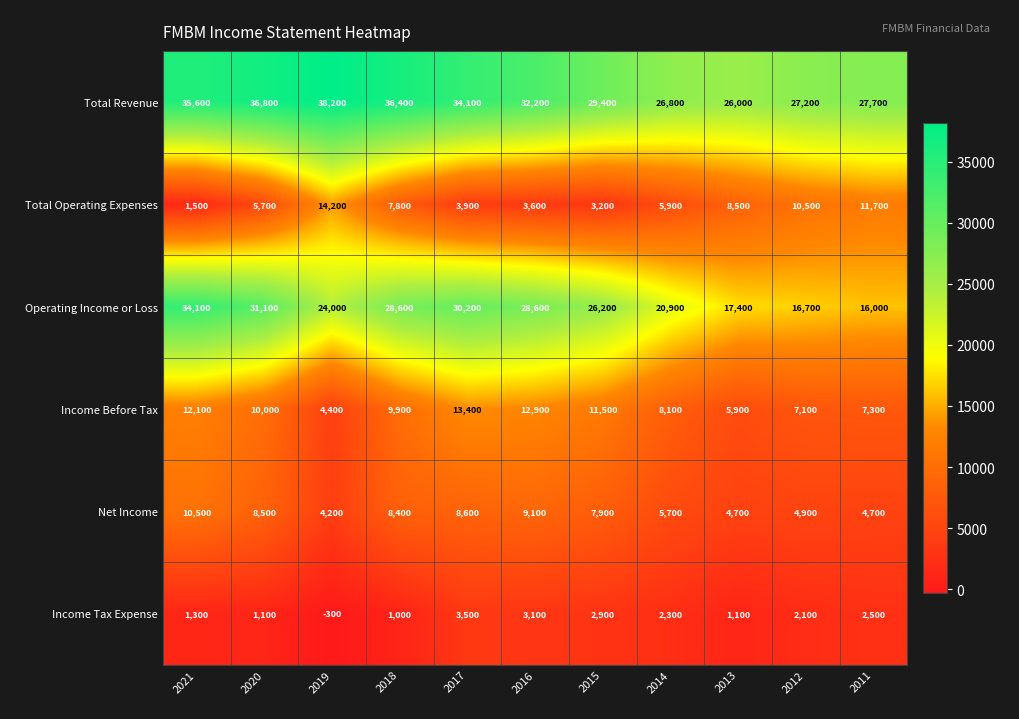

What is the greatest value displayed?

38200